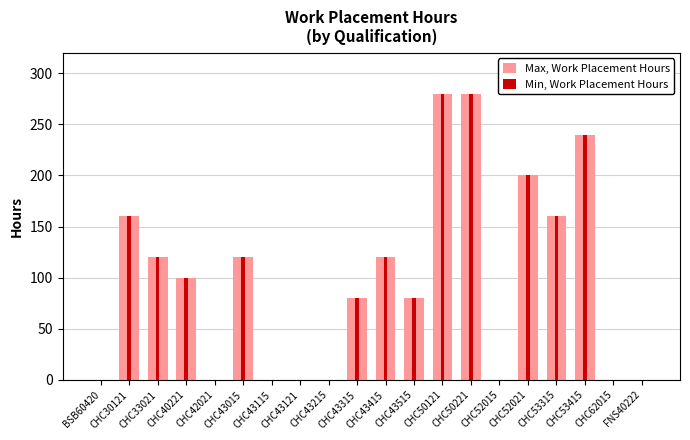

Which category has the lowest value across all series?

BSB60420